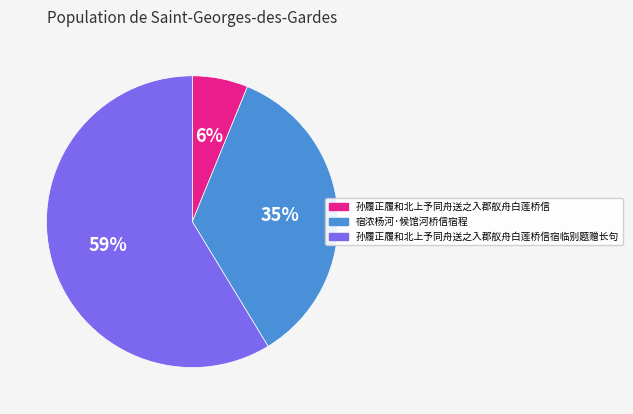

To the nearest percent, what is the average slice percentage?

33%